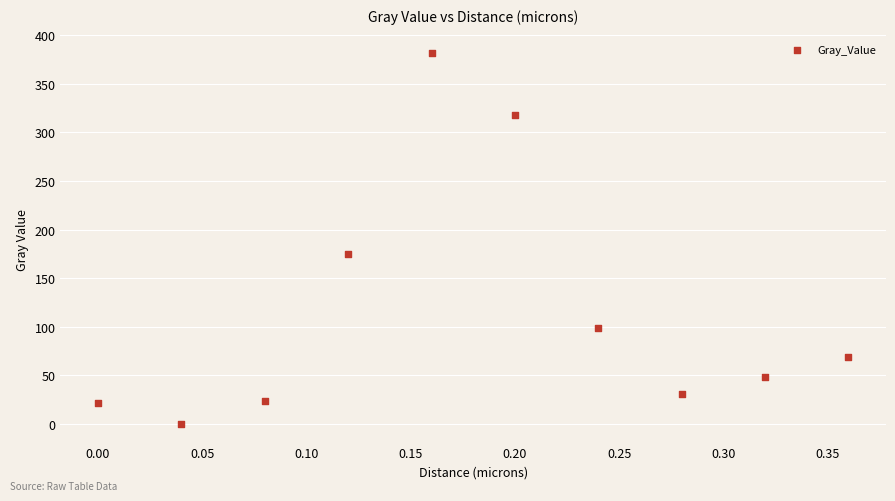

What Y value in the scatter plot is closest to 190?

174.4